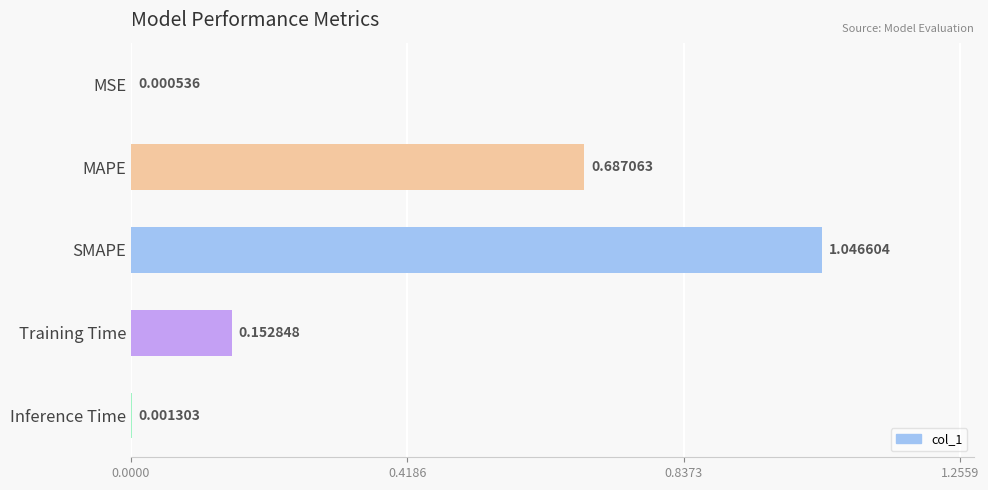

What is the sum of all values?

1.9